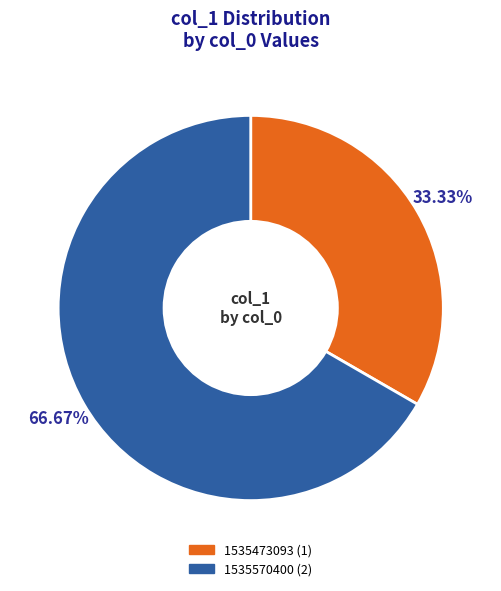

Between 1535570400 and 1535473093, which is larger?

1535570400